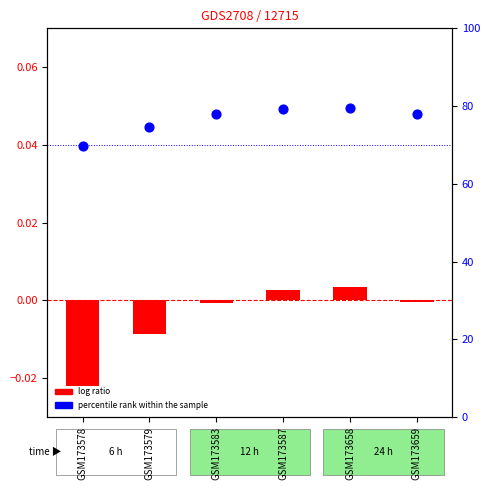

What is the total value across all series at GSM173578?

69.6